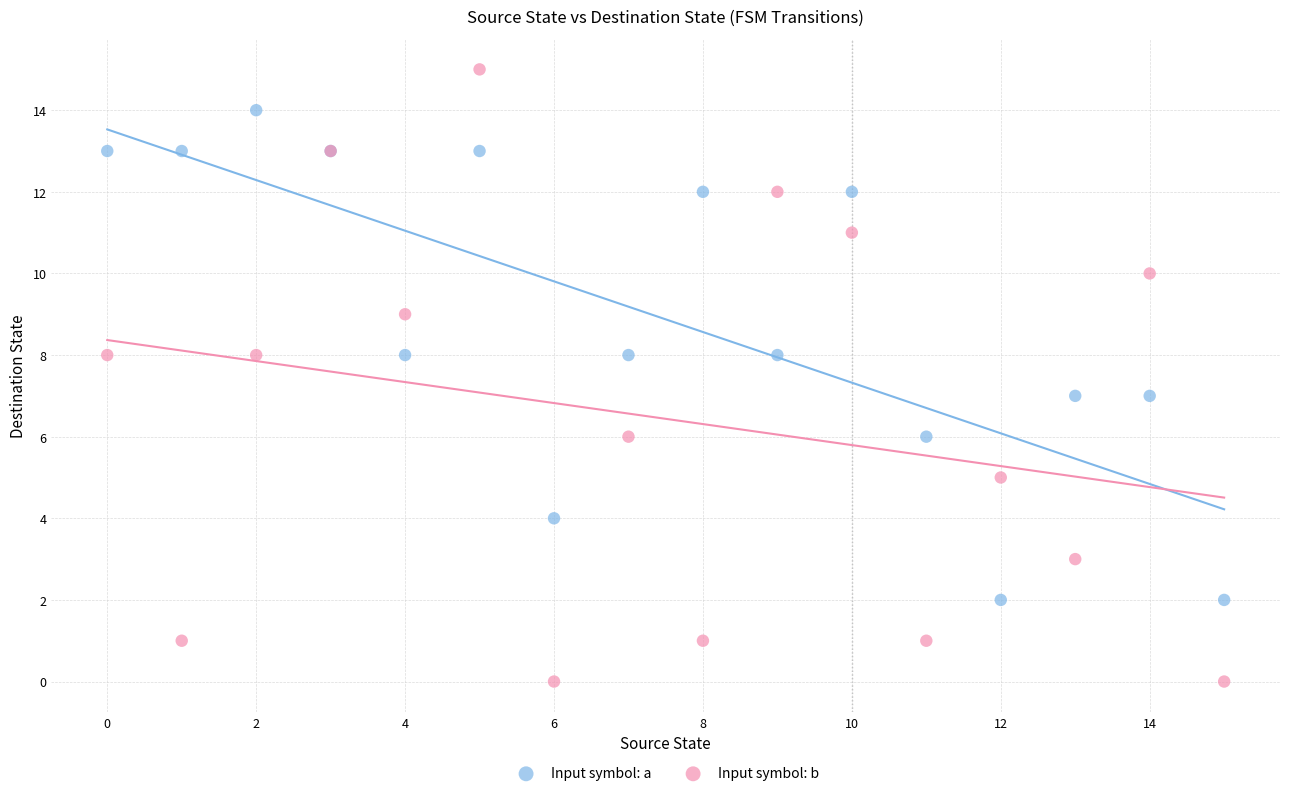

Which series contains the lowest Y value?

Input symbol: b